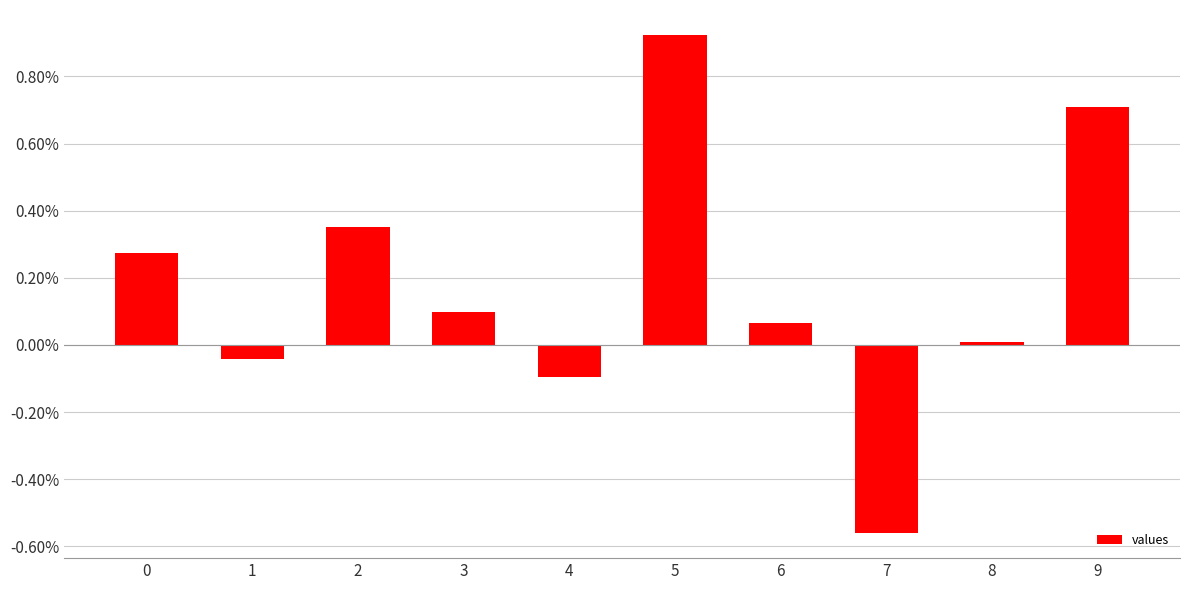

What is the difference between the maximum and minimum values?

1.5